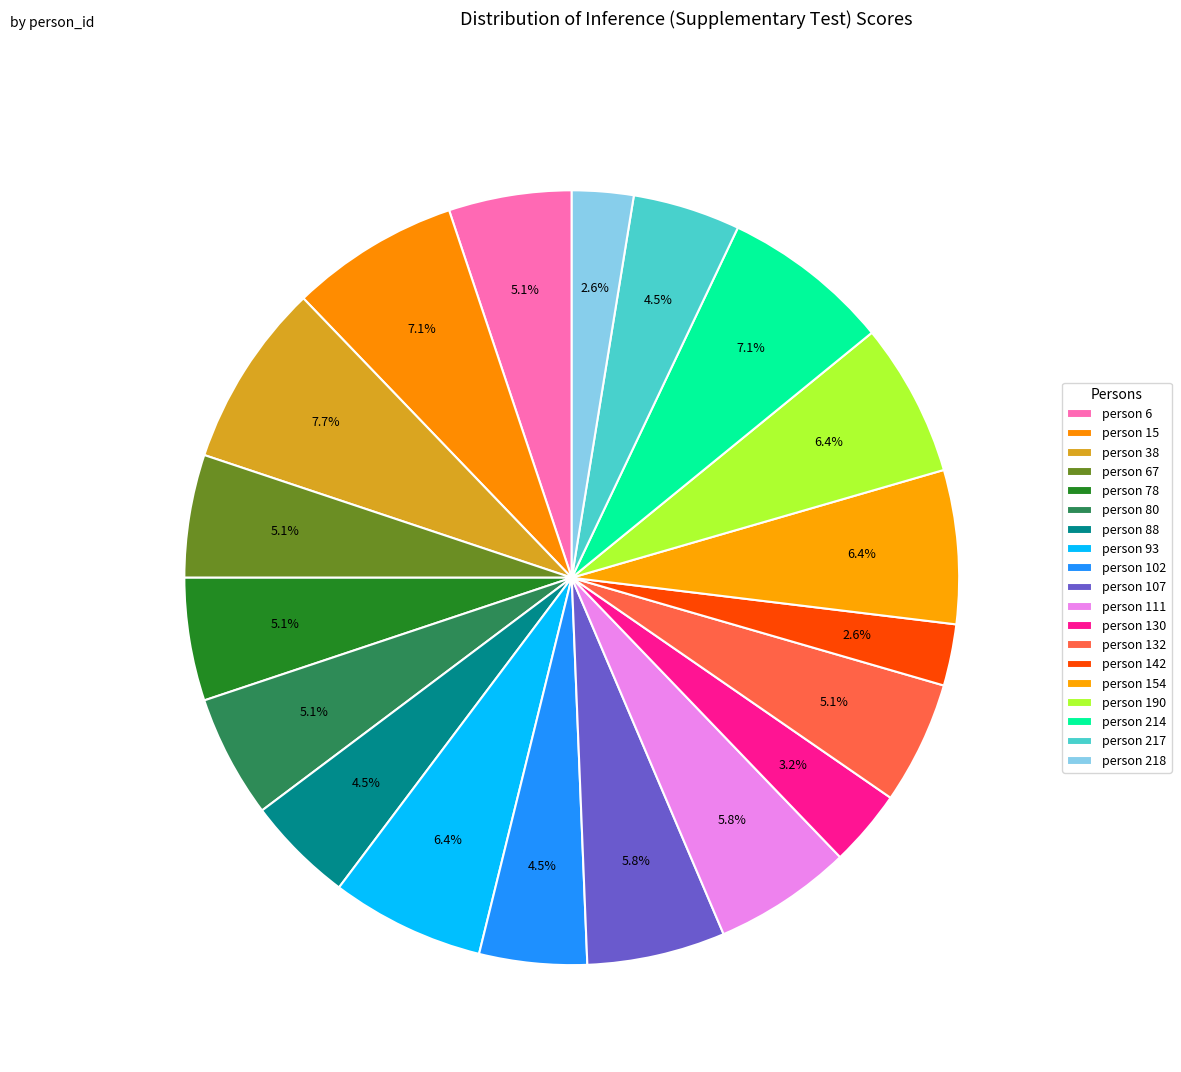

To the nearest percent, what portion does person 130 represent?

3%